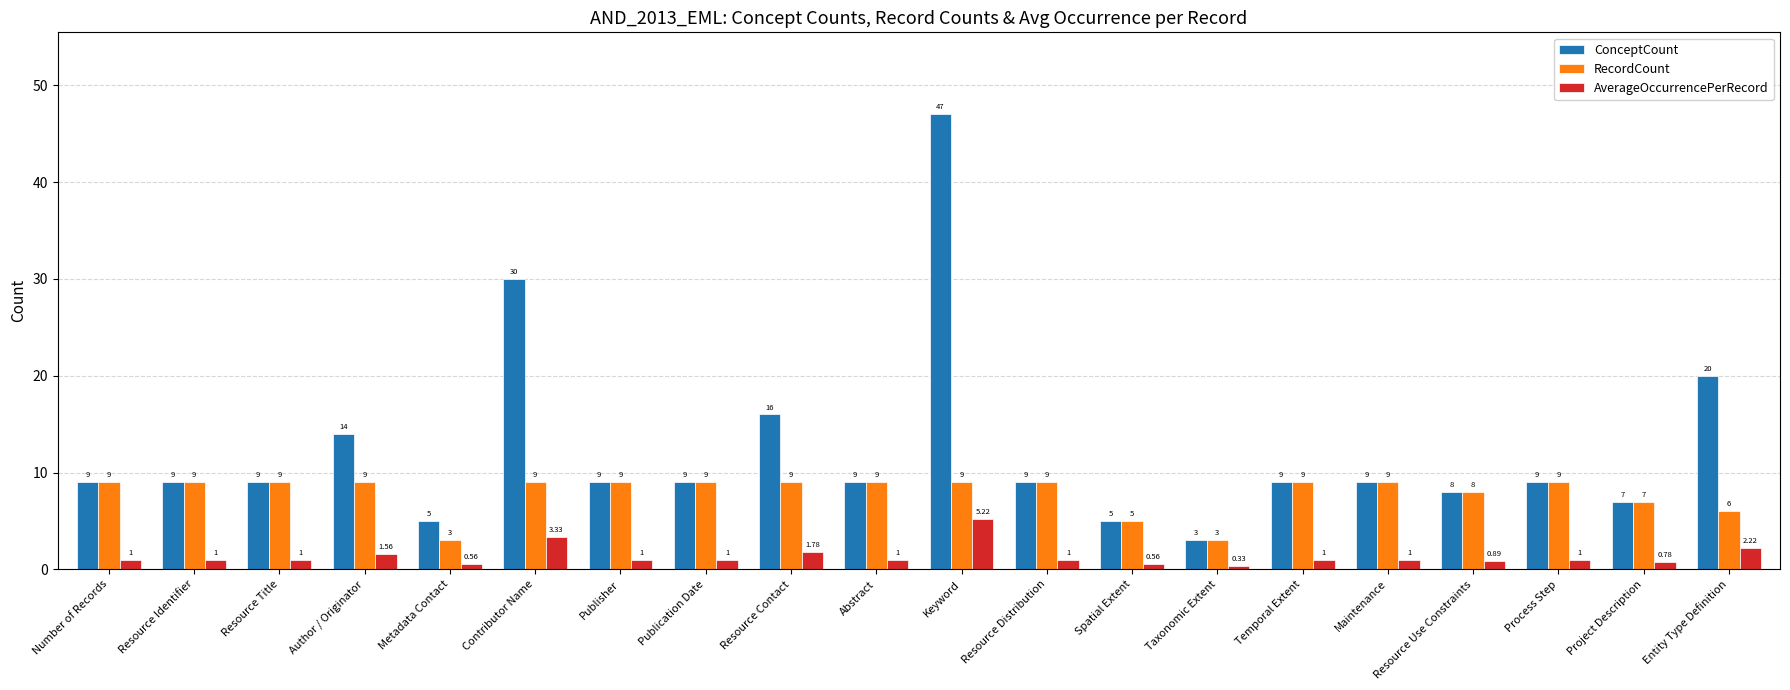

Is the value of AverageOccurrencePerRecord at Resource Identifier greater than the value of RecordCount at Process Step?

No